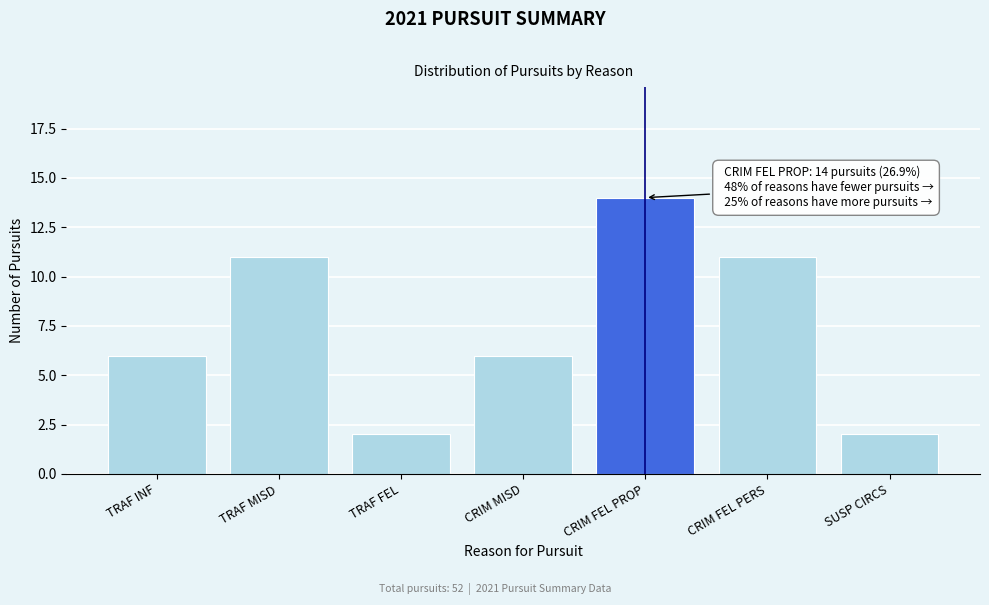

Reading left to right, transcribe all the data shown in this chart.

6	11	2	6	14	11	2